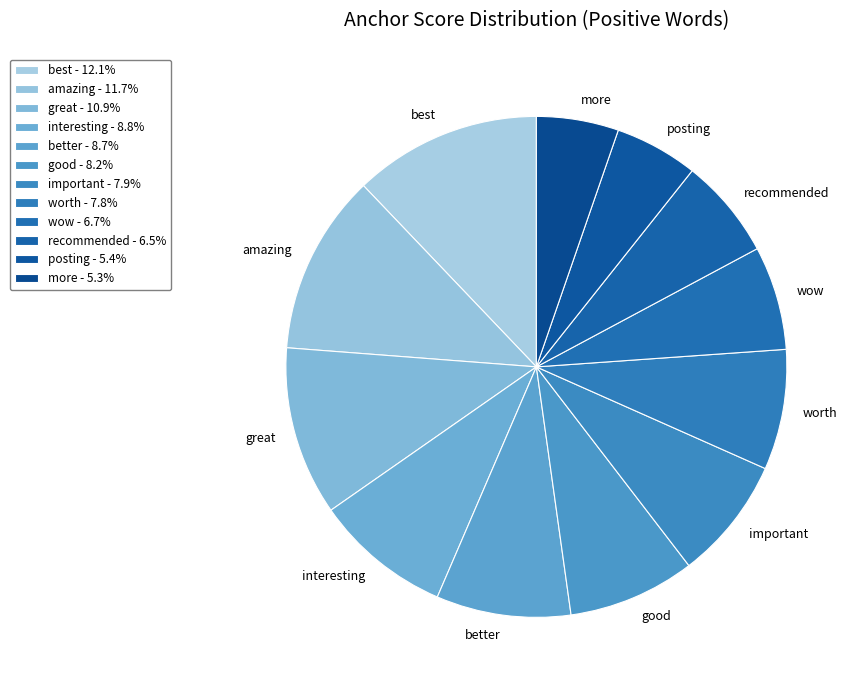

Count the number of slices in the pie.

12